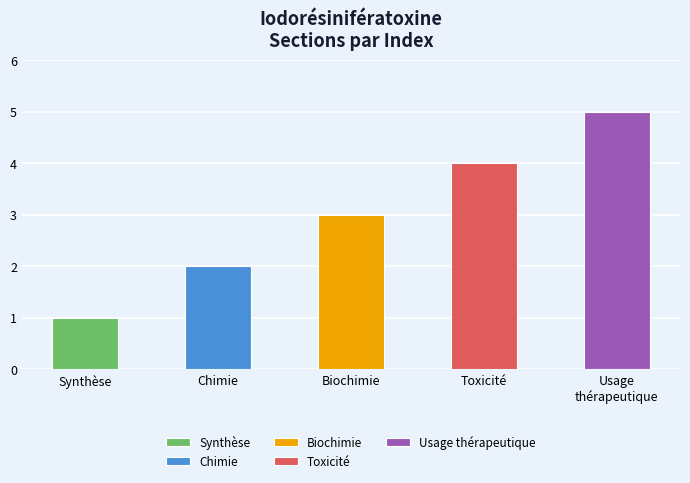

How many values are between 2 and 4?

3